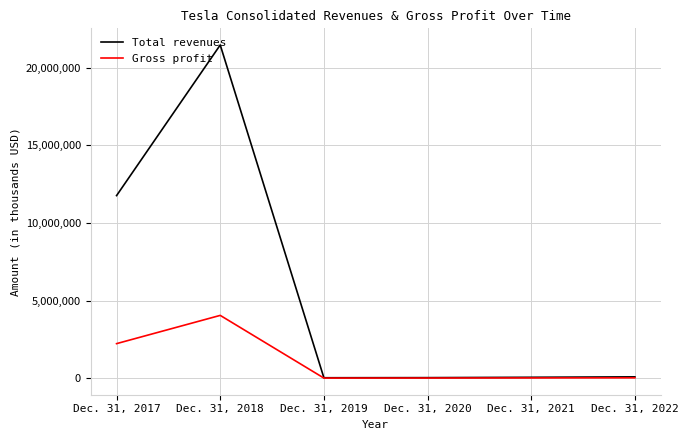

What is the sum of all Total revenues values?

33411418